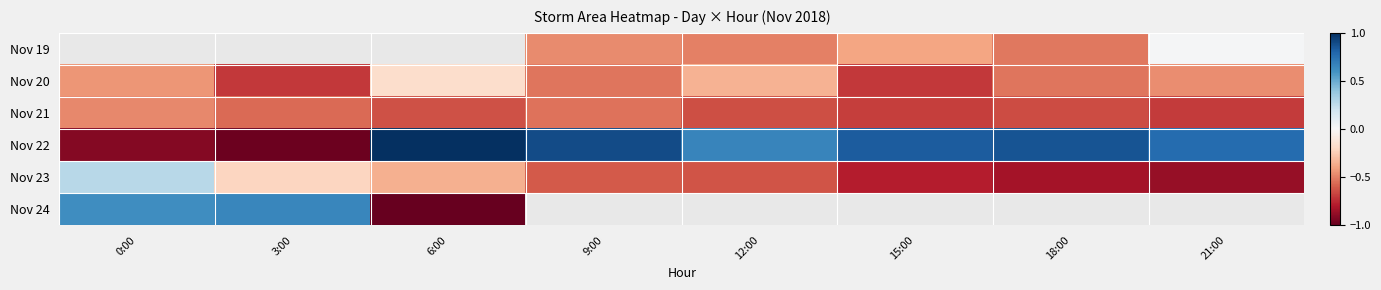

What is the difference between the maximum and minimum values in the Nov 22 series?

2.0